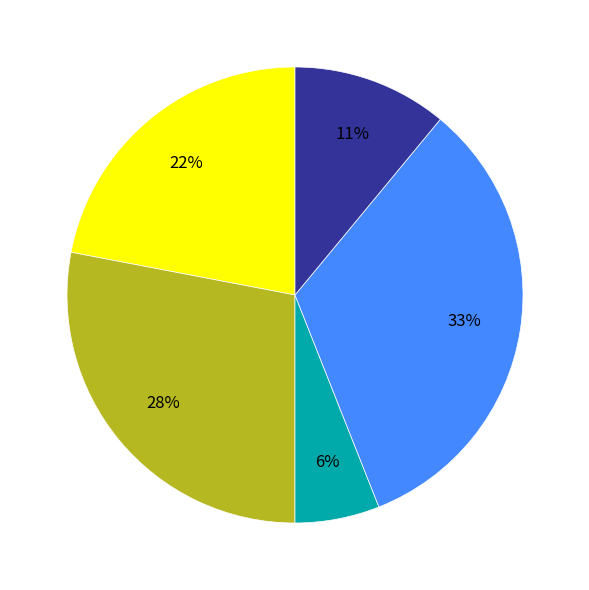

To the nearest percent, what is the difference between the largest and smallest slice percentages?

27%